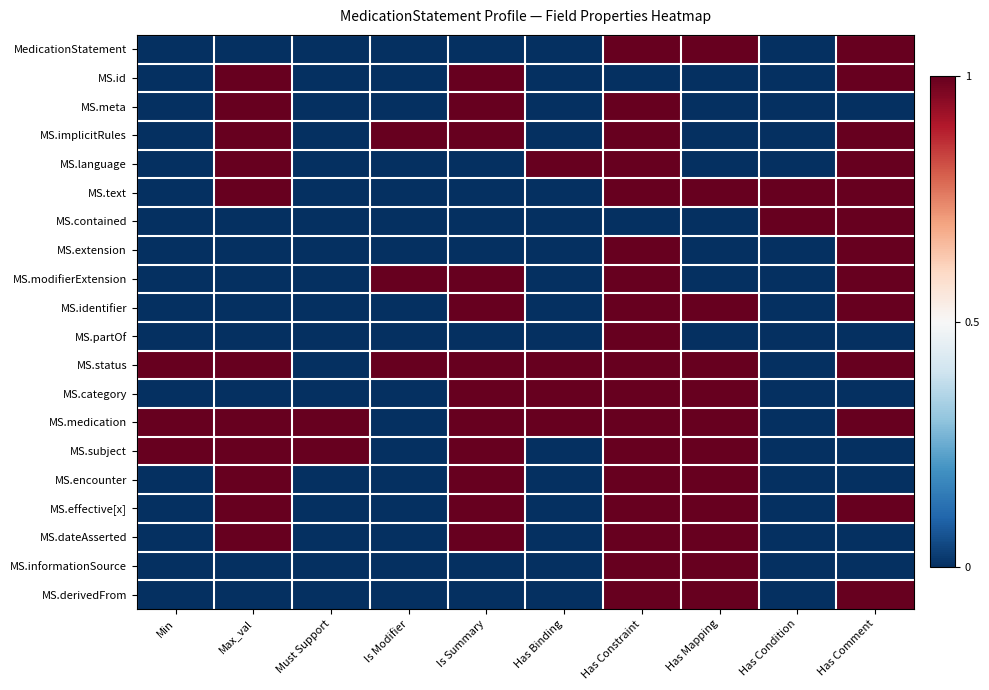

Which series has the largest range (max minus min)?

MedicationStatement